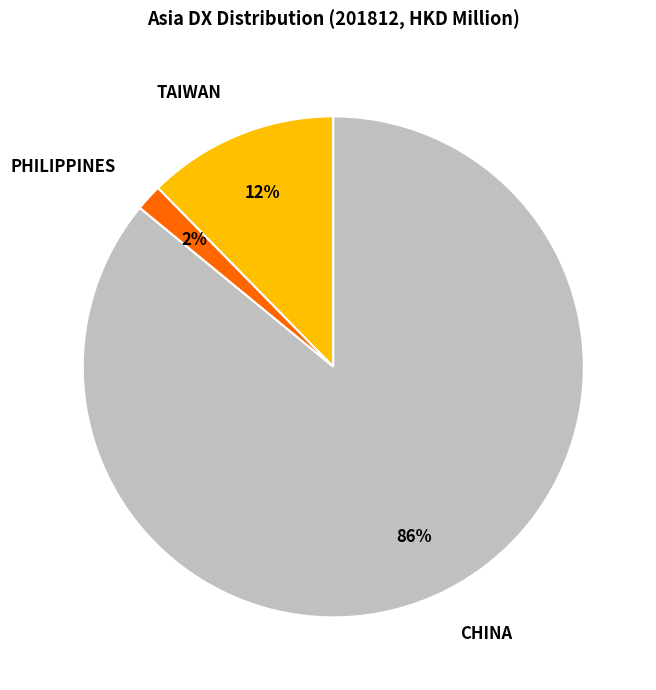

To the nearest percent, what is the difference between the PHILIPPINES and CHINA slice percentages?

84%